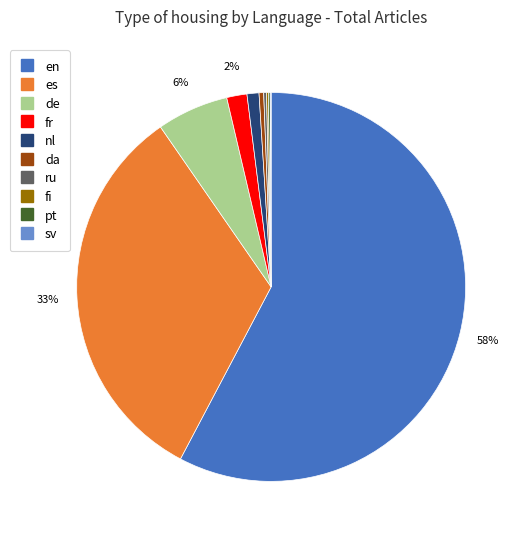

To the nearest percent, what is the combined percentage of da and nl?

1%